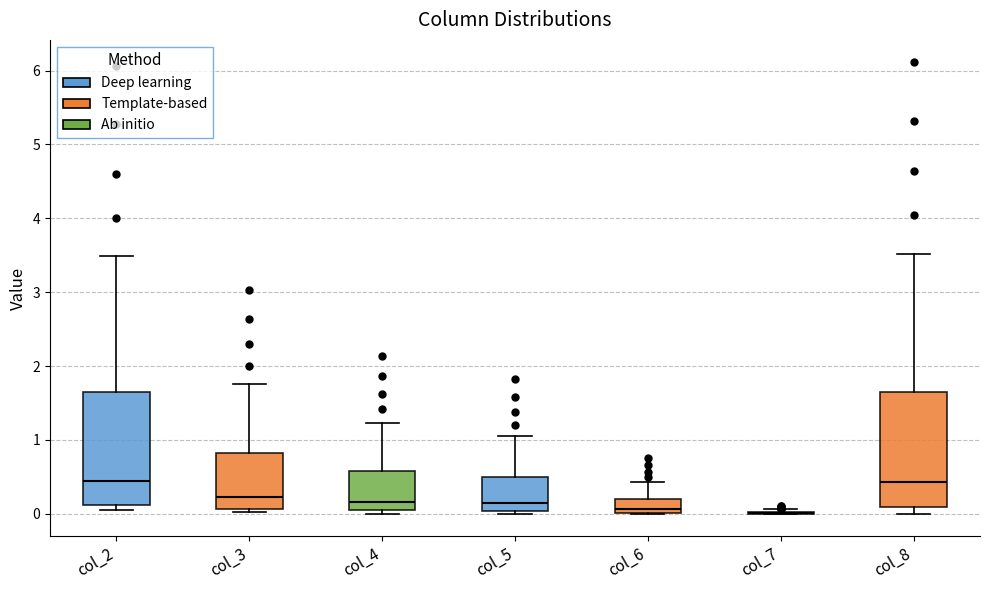

Reading left to right, transcribe this box plot: for each box, give where its median line is, the range the box spans, and where its two whiskers end, as read against the y-axis. The values are not printed on the chart, so give them approximately, as read against the axis.

col_2: median 0.5, box 0.1 to 1.6, whiskers 0.1 (just below the box's lower edge) to 3.5
col_3: median 0.2, box 0.1 to 0.8, whiskers 0.0 to 1.8
col_4: median 0.2, box 0.0 to 0.6, whiskers 0.0 (just below the box's lower edge) to 1.2
col_5: median 0.1, box 0.0 to 0.5, whiskers 0.0 (just below the box's lower edge) to 1.1
col_6: median 0.1, box 0.0 to 0.2, whiskers 0.0 to 0.4
col_7: box collapsed to a line at 0.0, whiskers 0.0 to 0.1
col_8: median 0.4, box 0.1 to 1.6, whiskers 0.0 to 3.5